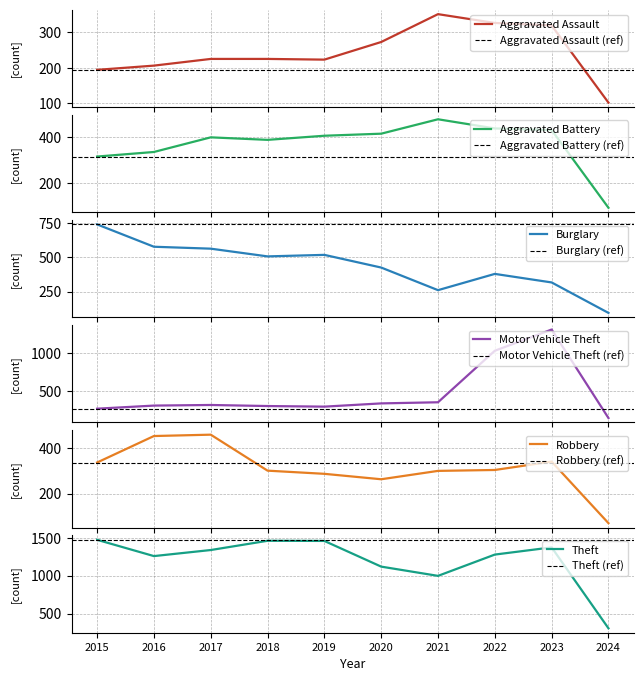

At which category does Motor Vehicle Theft reach its first local peak?

2017